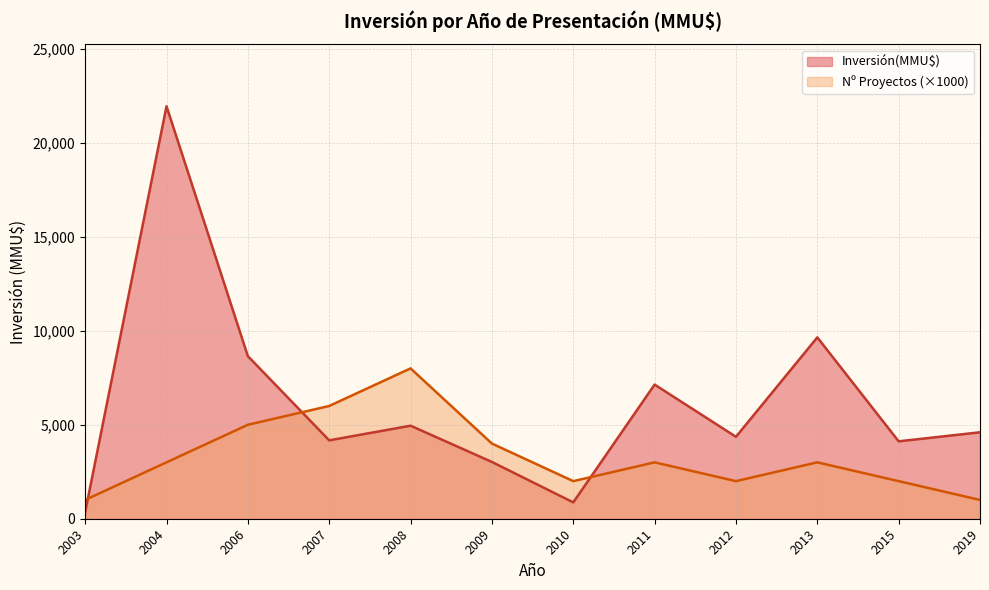

Between 2003 and 2011, which series saw the biggest shift?

Inversión(MMU$)